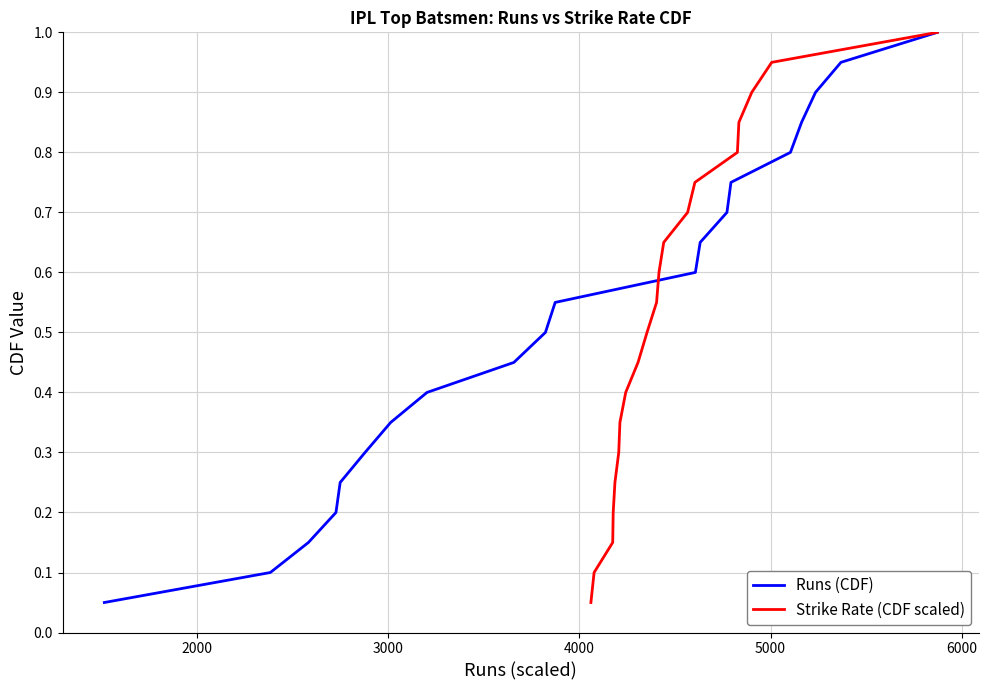

What is the maximum value for Runs (CDF)?

1.0